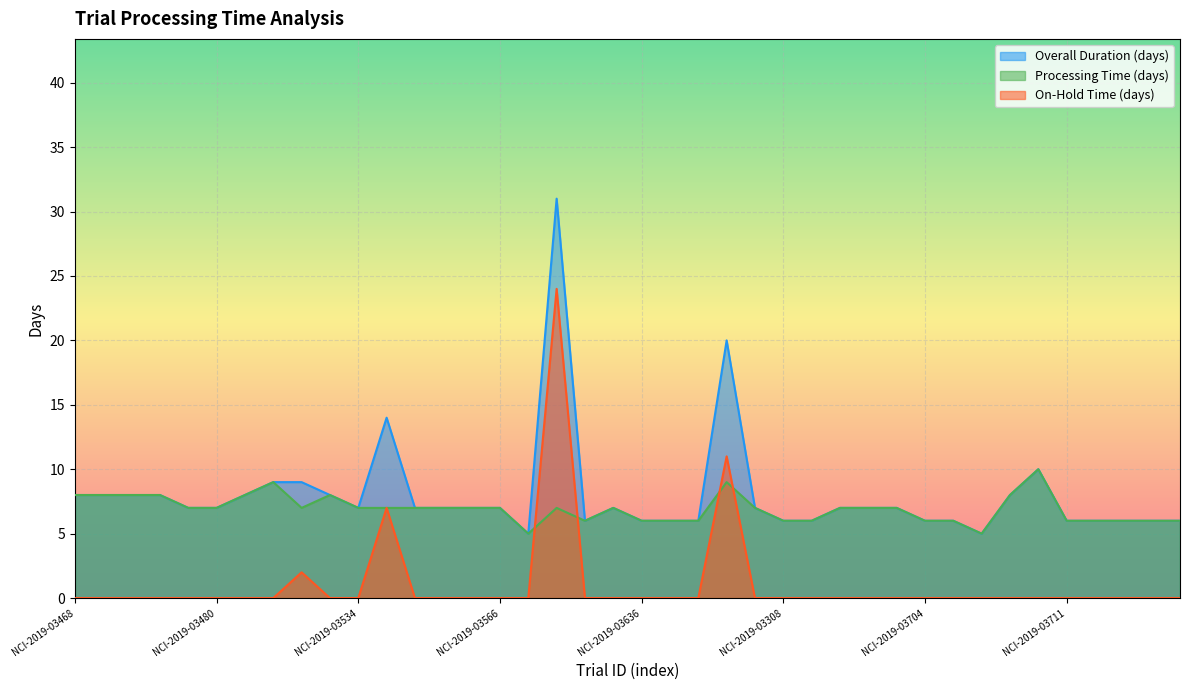

Reading right to left, transcribe all the data shown in this chart.

Overall Duration (days): NCI-2019-03734=6	NCI-2019-03709=6	NCI-2019-03712=6	NCI-2019-03710=6	NCI-2019-03711=6	NCI-2019-03600=10	NCI-2019-03638=8	NCI-2019-03708=5	NCI-2019-03705=6	NCI-2019-03704=6	NCI-2019-02941=7	NCI-2019-03666=7	NCI-2019-03568=7	NCI-2019-03668=6	NCI-2019-03308=6	NCI-2019-03607=7	NCI-2015-00391=20	NCI-2019-03632=6	NCI-2019-03183=6	NCI-2019-03636=6	NCI-2019-03146=7	NCI-2019-03633=6	NCI-2019-02786=31	NCI-2019-03608=5	NCI-2019-03566=7	NCI-2019-03537=7	NCI-2019-03567=7	NCI-2019-03536=7	NCI-2019-03055=14	NCI-2019-03534=7	NCI-2019-03504=8	NCI-2019-03437=9	NCI-2019-03471=9	NCI-2019-03502=8	NCI-2019-03480=7	NCI-2019-03481=7	NCI-2019-03476=8	NCI-2019-03469=8	NCI-2019-03442=8	NCI-2019-03468=8
Processing Time (days): NCI-2019-03734=6	NCI-2019-03709=6	NCI-2019-03712=6	NCI-2019-03710=6	NCI-2019-03711=6	NCI-2019-03600=10	NCI-2019-03638=8	NCI-2019-03708=5	NCI-2019-03705=6	NCI-2019-03704=6	NCI-2019-02941=7	NCI-2019-03666=7	NCI-2019-03568=7	NCI-2019-03668=6	NCI-2019-03308=6	NCI-2019-03607=7	NCI-2015-00391=9	NCI-2019-03632=6	NCI-2019-03183=6	NCI-2019-03636=6	NCI-2019-03146=7	NCI-2019-03633=6	NCI-2019-02786=7	NCI-2019-03608=5	NCI-2019-03566=7	NCI-2019-03537=7	NCI-2019-03567=7	NCI-2019-03536=7	NCI-2019-03055=7	NCI-2019-03534=7	NCI-2019-03504=8	NCI-2019-03437=7	NCI-2019-03471=9	NCI-2019-03502=8	NCI-2019-03480=7	NCI-2019-03481=7	NCI-2019-03476=8	NCI-2019-03469=8	NCI-2019-03442=8	NCI-2019-03468=8
On-Hold Time (days): NCI-2019-03734=0	NCI-2019-03709=0	NCI-2019-03712=0	NCI-2019-03710=0	NCI-2019-03711=0	NCI-2019-03600=0	NCI-2019-03638=0	NCI-2019-03708=0	NCI-2019-03705=0	NCI-2019-03704=0	NCI-2019-02941=0	NCI-2019-03666=0	NCI-2019-03568=0	NCI-2019-03668=0	NCI-2019-03308=0	NCI-2019-03607=0	NCI-2015-00391=11	NCI-2019-03632=0	NCI-2019-03183=0	NCI-2019-03636=0	NCI-2019-03146=0	NCI-2019-03633=0	NCI-2019-02786=24	NCI-2019-03608=0	NCI-2019-03566=0	NCI-2019-03537=0	NCI-2019-03567=0	NCI-2019-03536=0	NCI-2019-03055=7	NCI-2019-03534=0	NCI-2019-03504=0	NCI-2019-03437=2	NCI-2019-03471=0	NCI-2019-03502=0	NCI-2019-03480=0	NCI-2019-03481=0	NCI-2019-03476=0	NCI-2019-03469=0	NCI-2019-03442=0	NCI-2019-03468=0